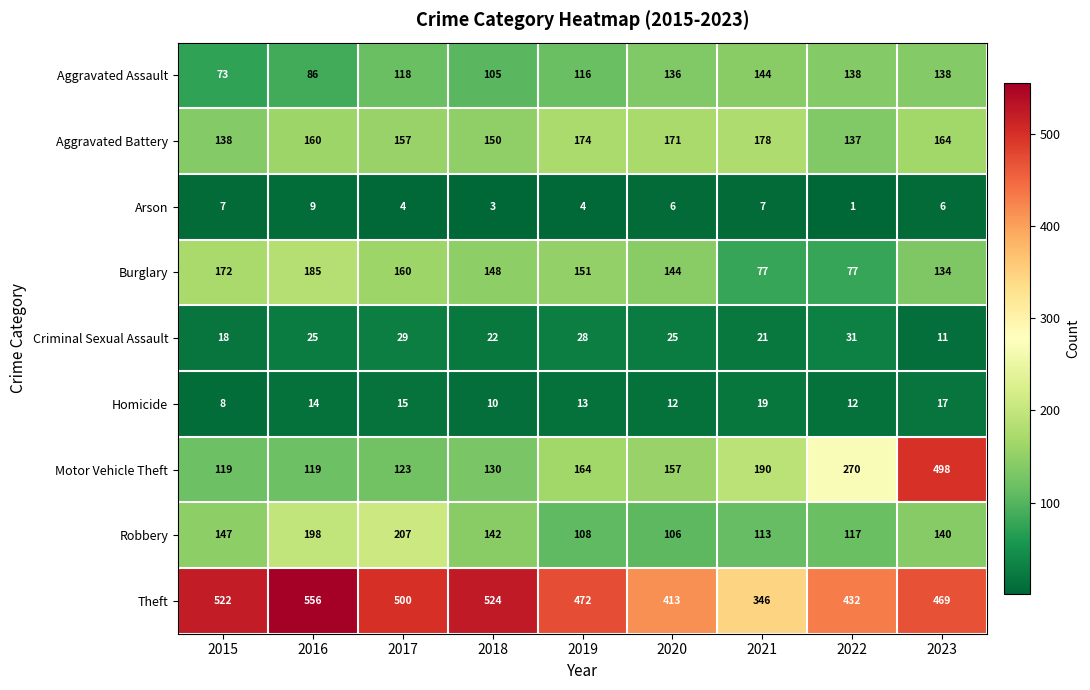

How many data points does each series have?

9